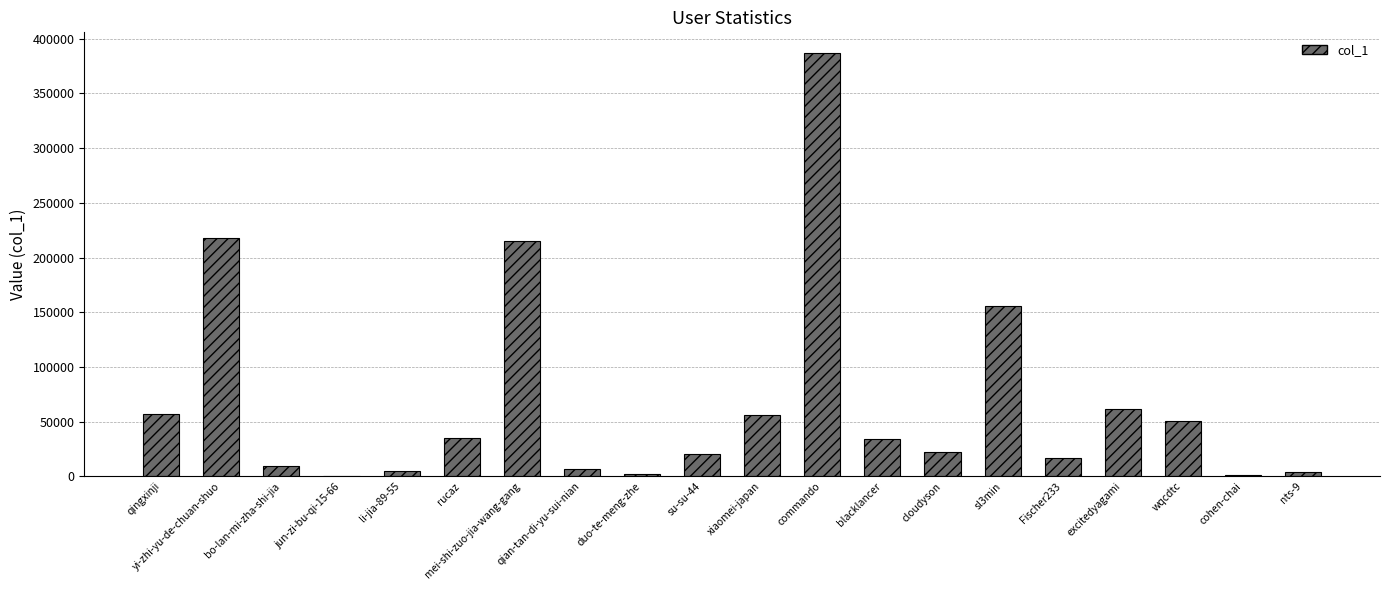

The value at su-su-44 is 20220. True or false?

True